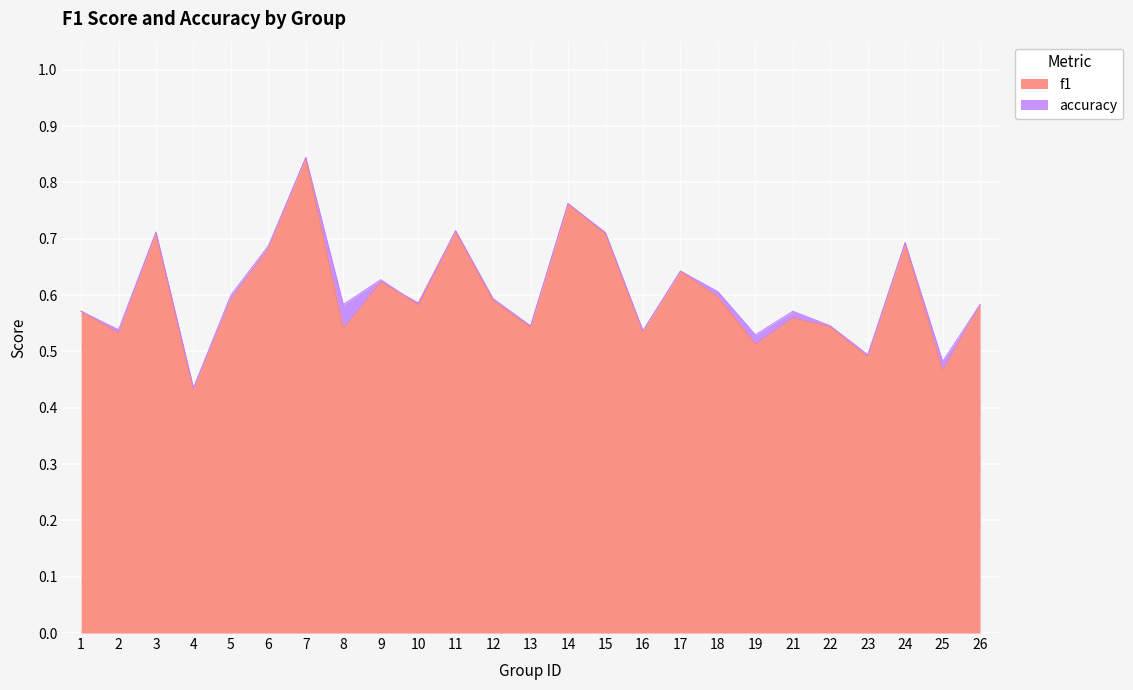

Which series has the largest total across all categories?

accuracy